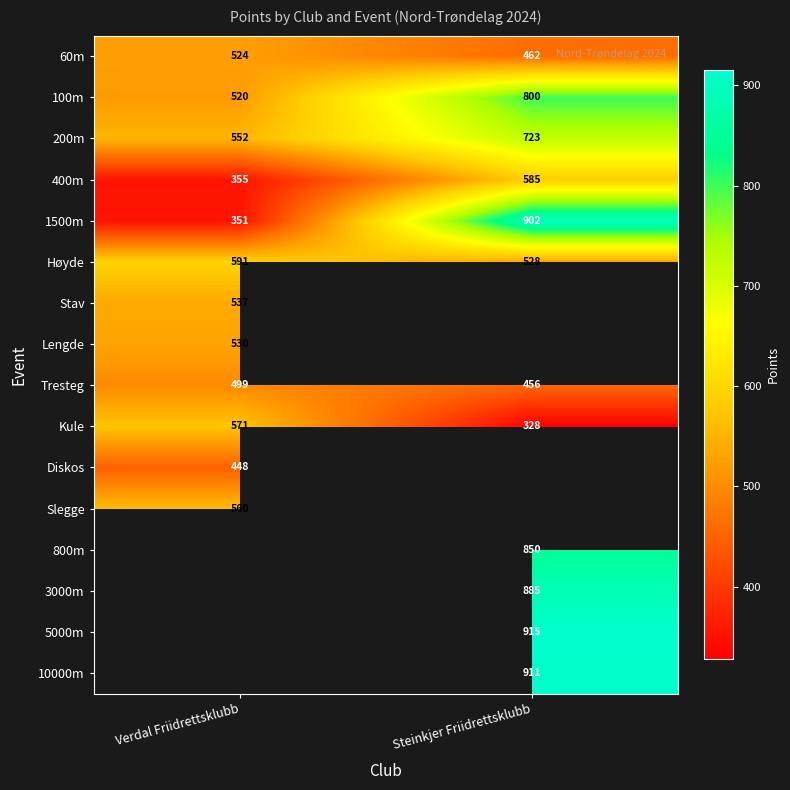

Which category has the highest value across all series?

Steinkjer Friidrettsklubb